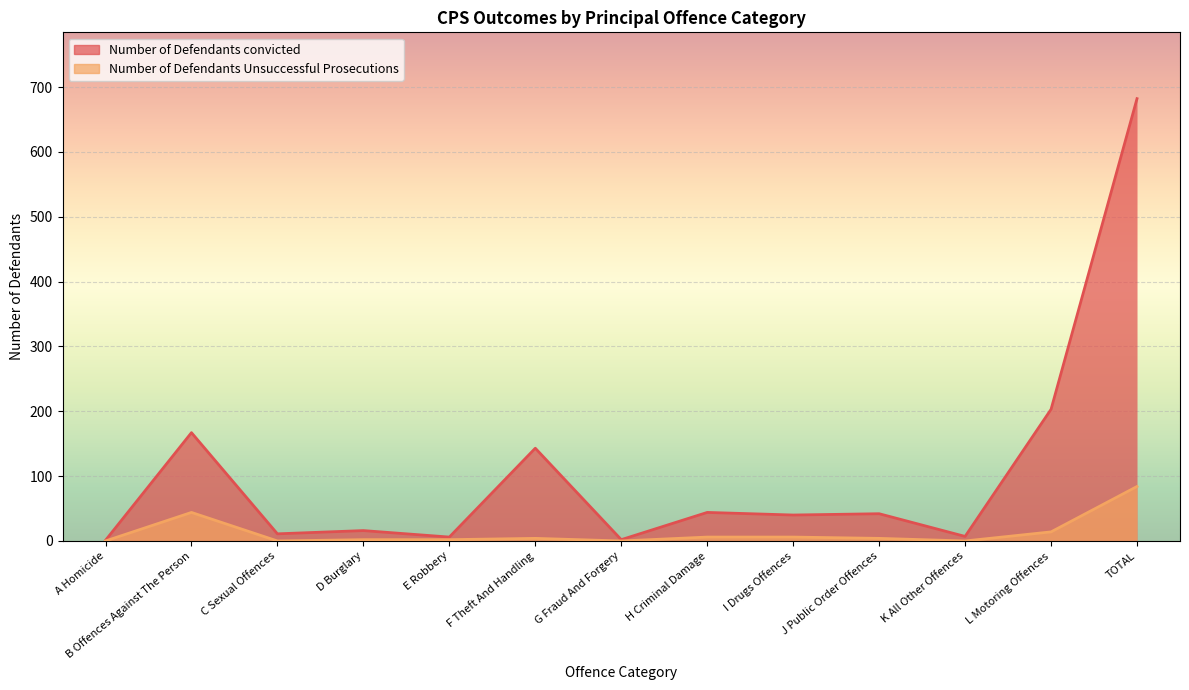

Which series changed the most between A Homicide and D Burglary?

Number of Defendants convicted